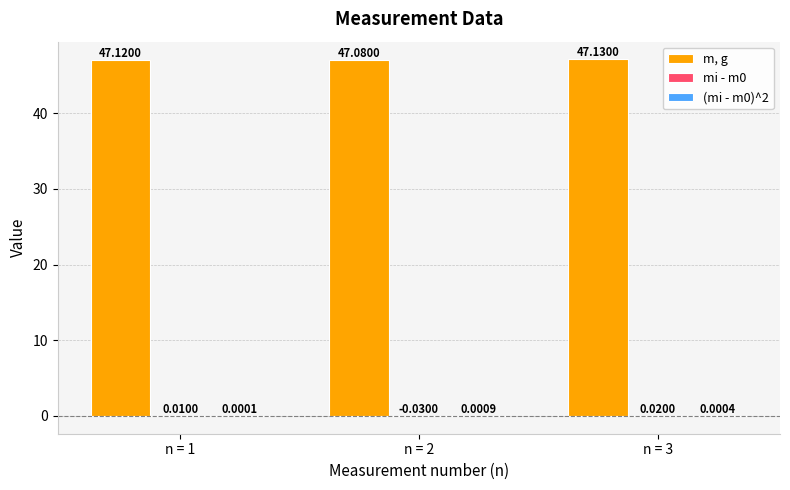

What is the total value across all series at n = 1?

47.1